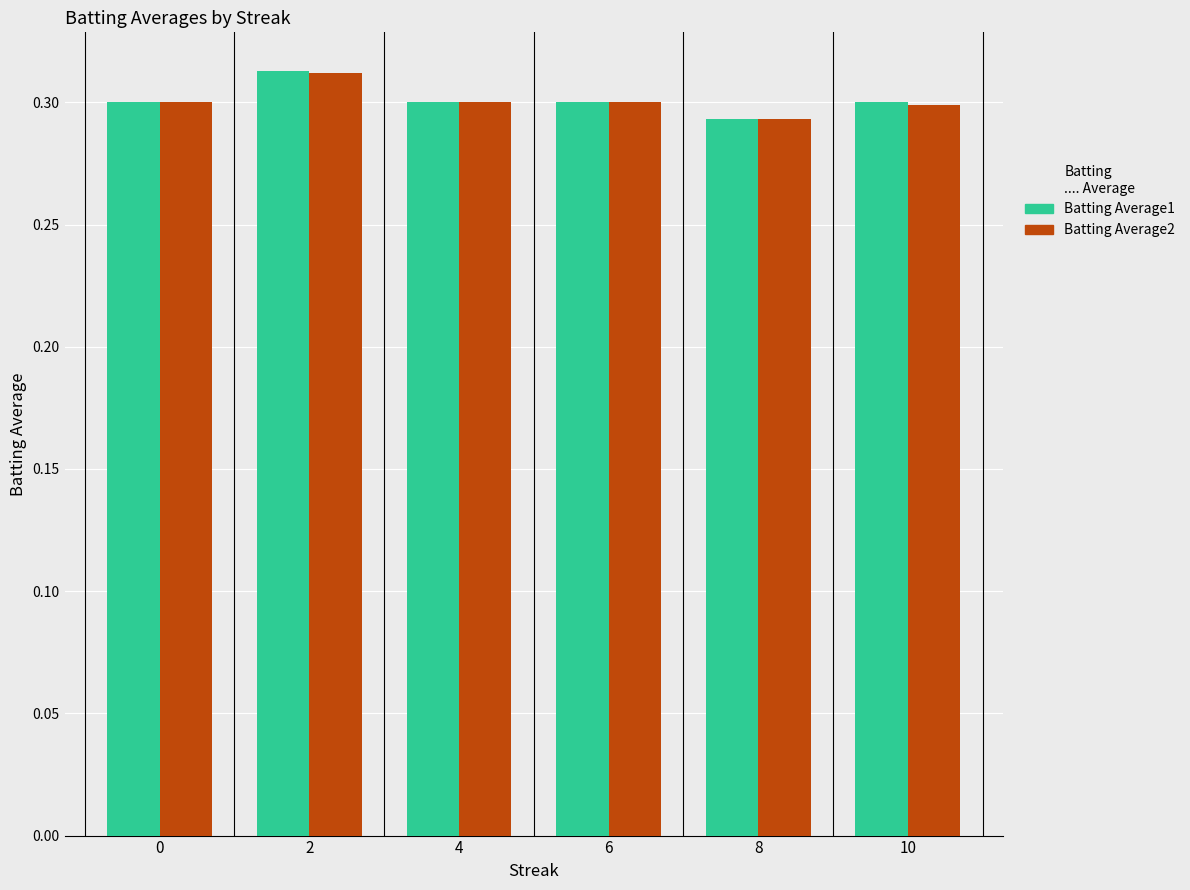

What is the total value across all series at 6?

0.6